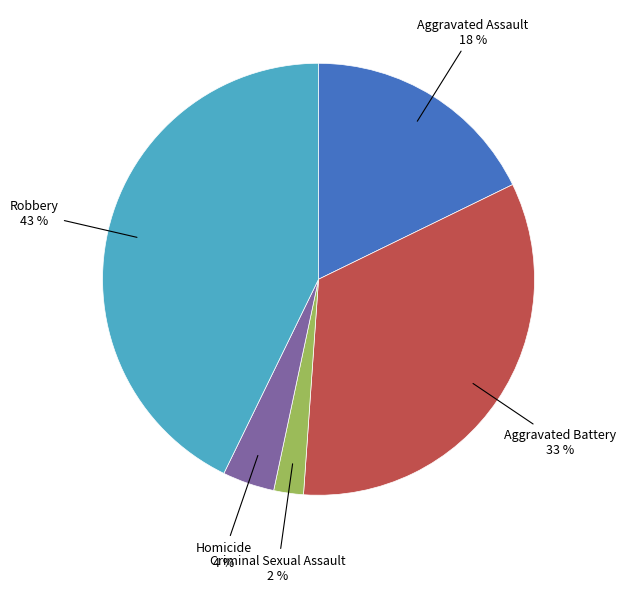

Is there any slice that represents more than half of the pie?

No